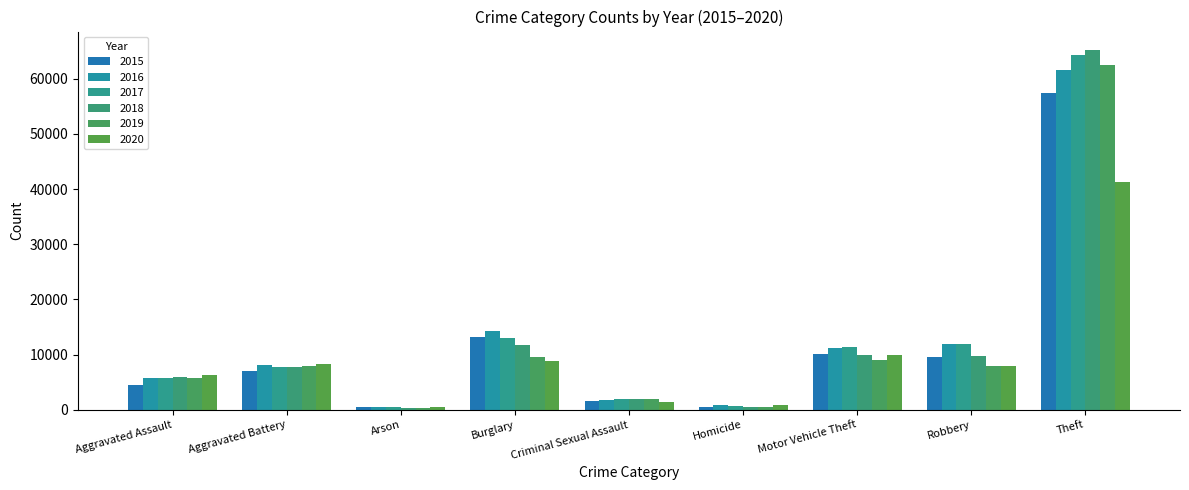

Between Motor Vehicle Theft and Criminal Sexual Assault, which is larger?

Motor Vehicle Theft